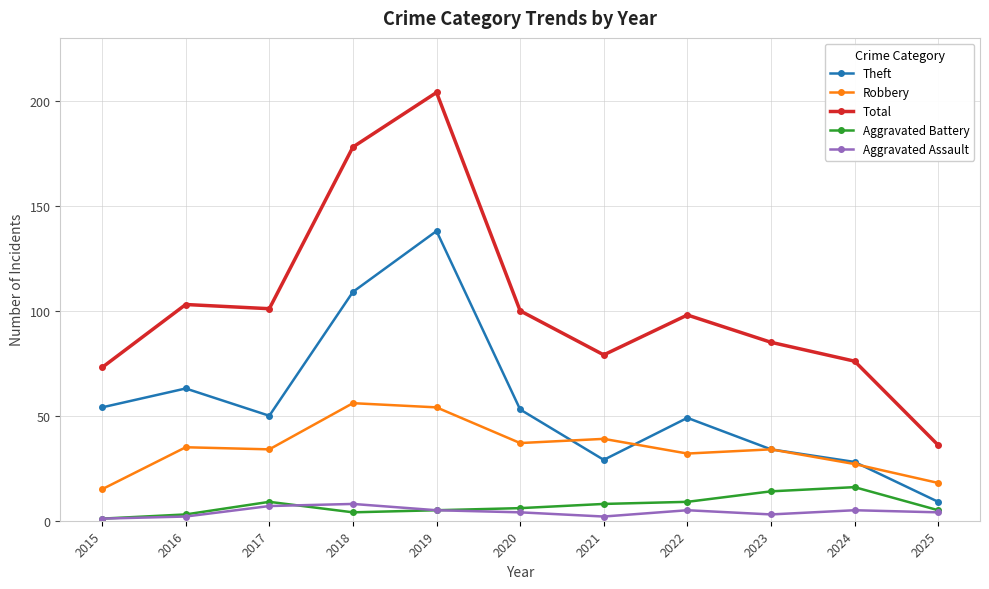

What is the value of the Aggravated Battery point at the 9th from the left?

14